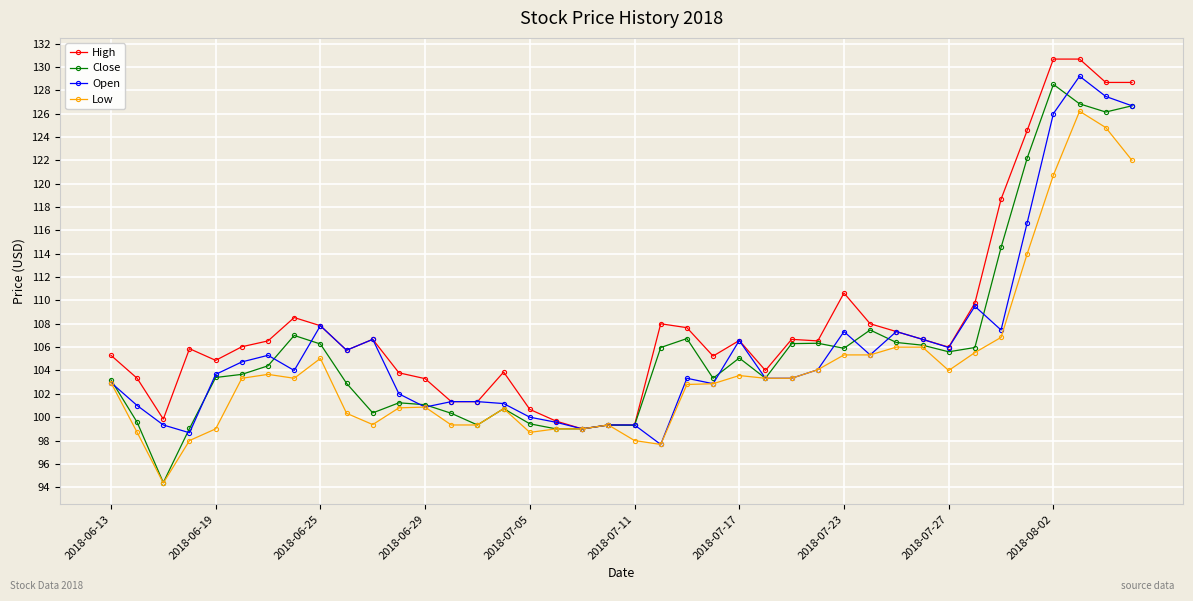

What is the value of the High point at the 2nd from the left?

103.3